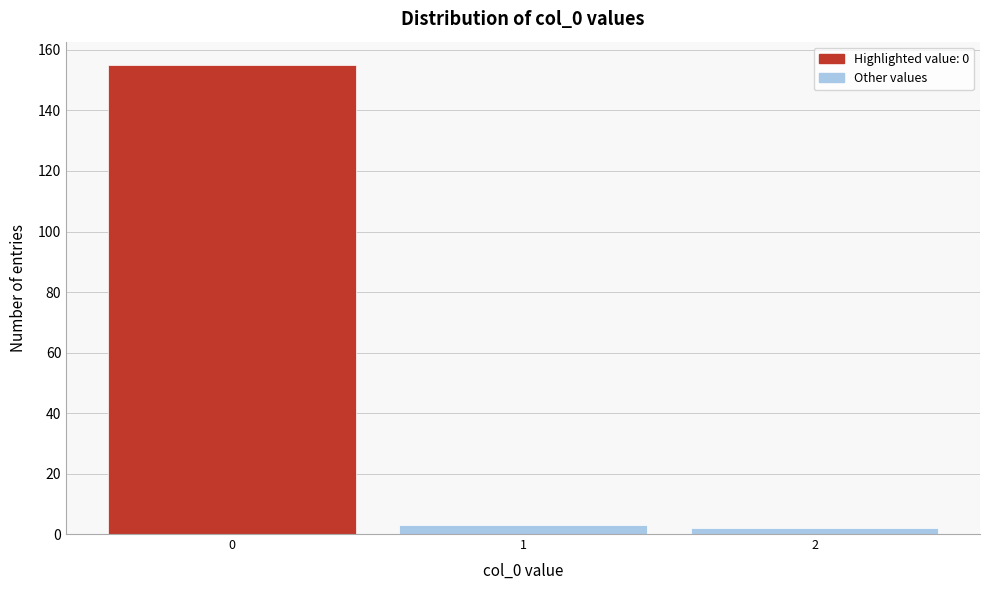

Which range on the x-axis has the tallest bar?

-0.5 to 0.5